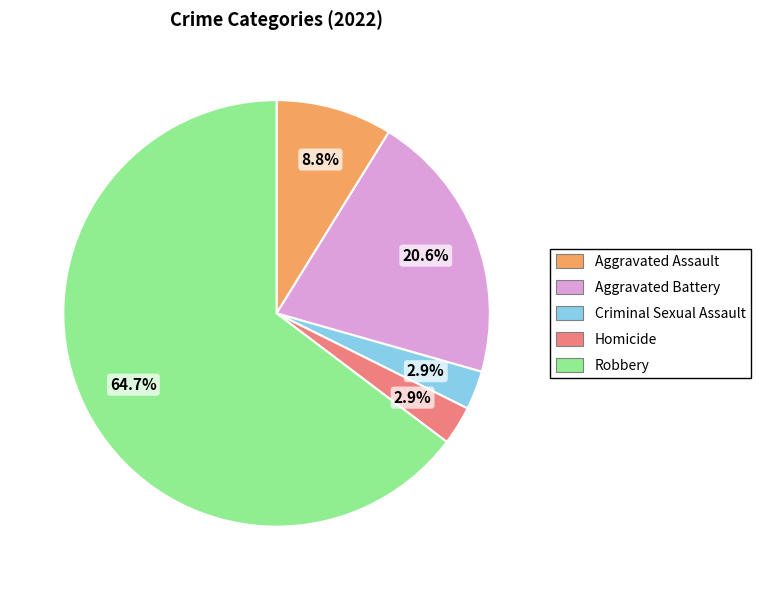

Is it true that Robbery is 72% of the pie?

False